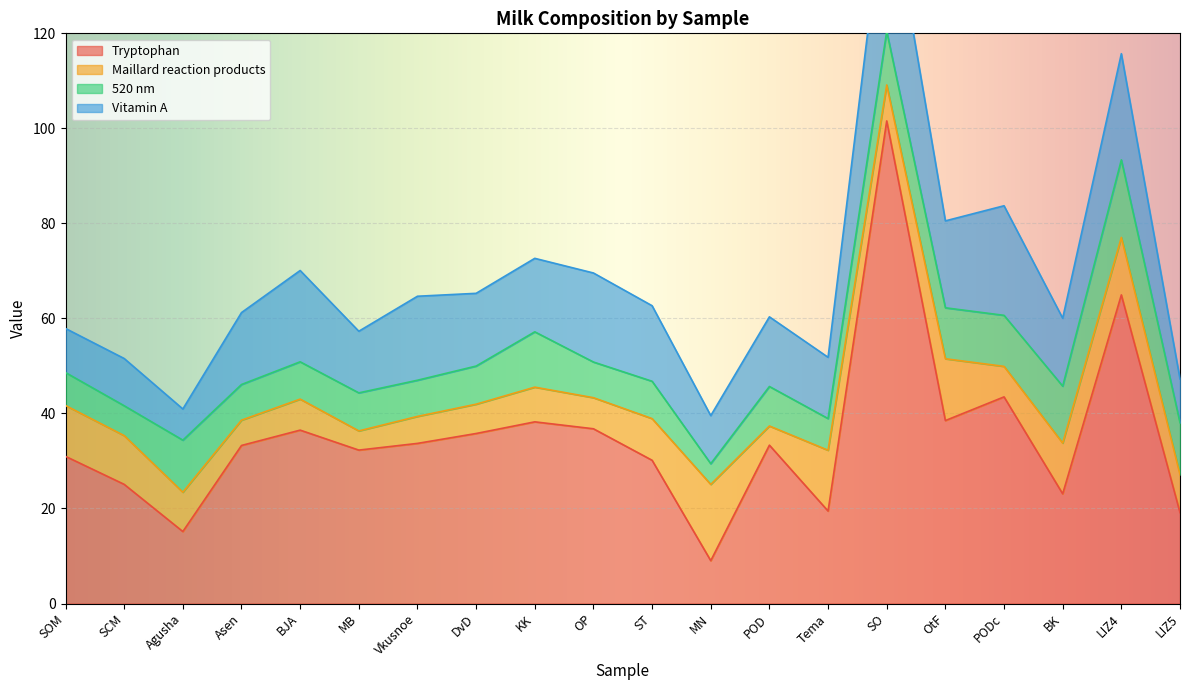

What position from the right is MB?

15